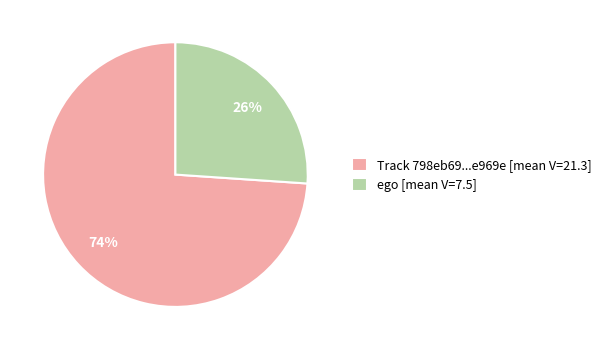

Does any single category account for the majority?

Yes